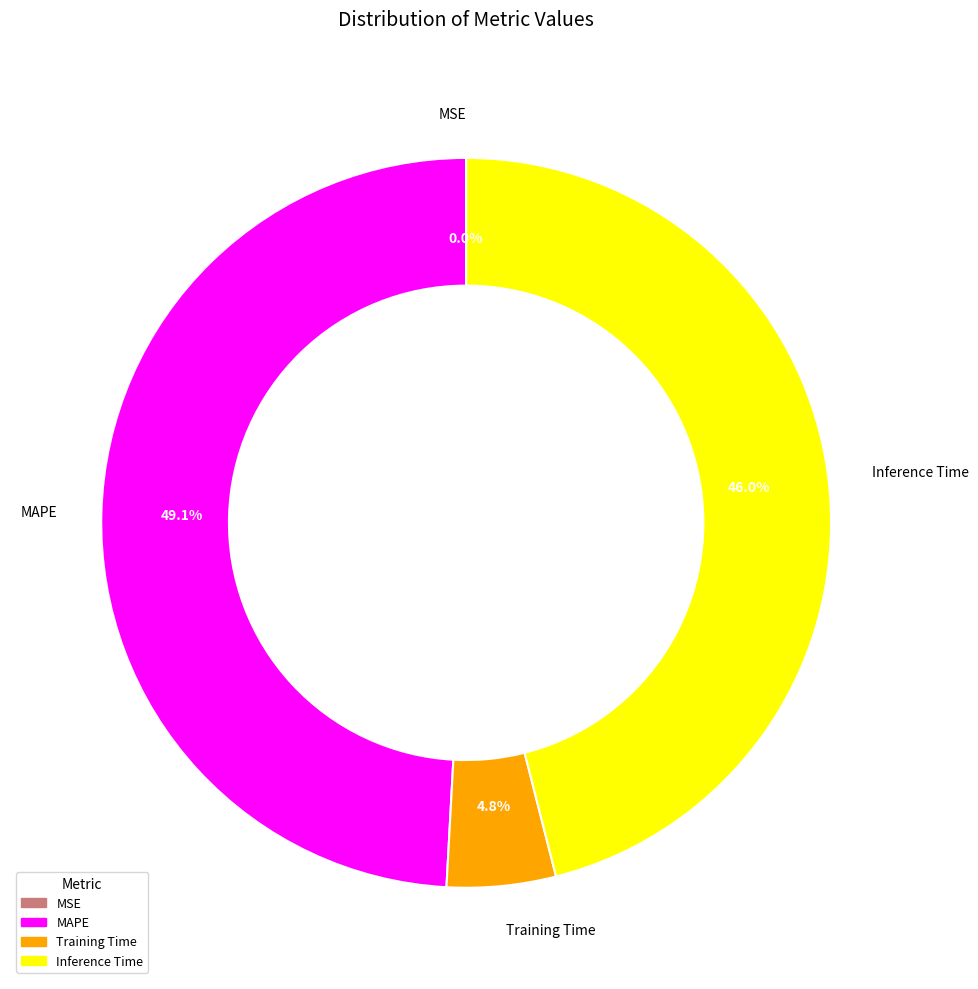

How much of the chart is everything except MAPE?

50.9%